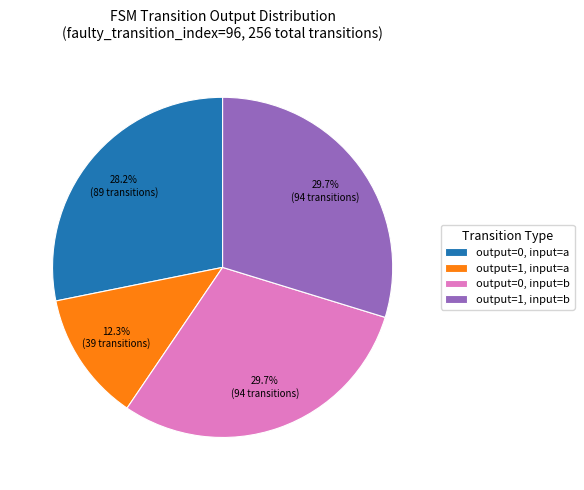

To the nearest percent, what is the difference between the output=1, input=a and output=0, input=a slice percentages?

16%